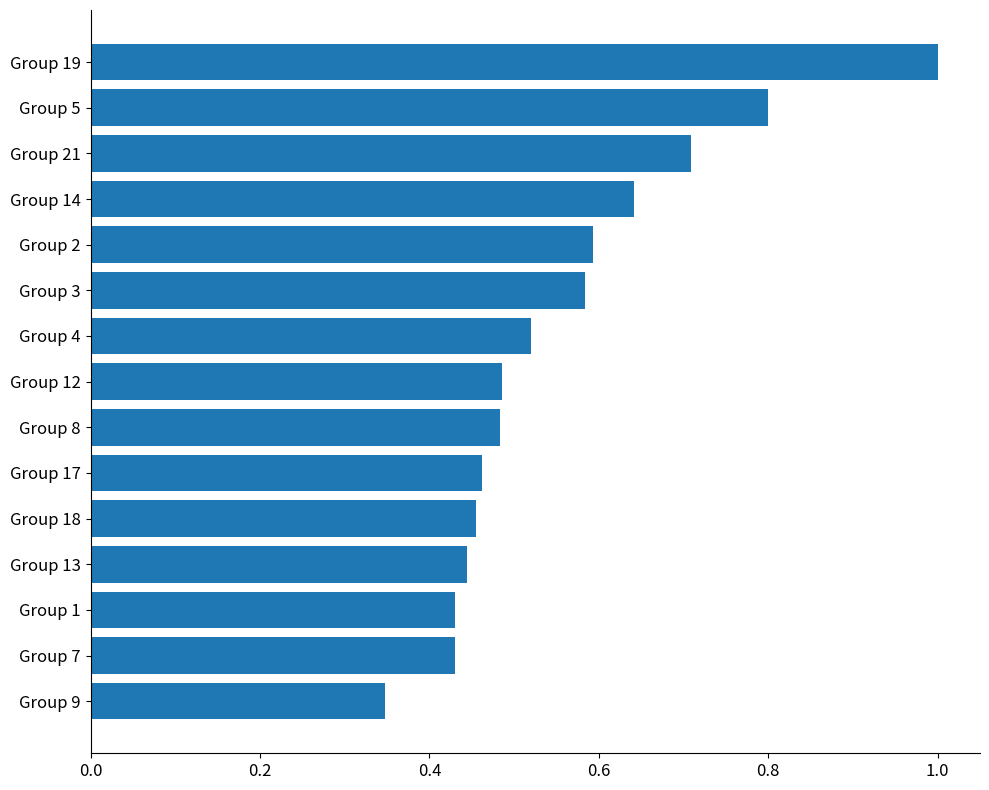

At which label is the value closest to 0?

Group 9